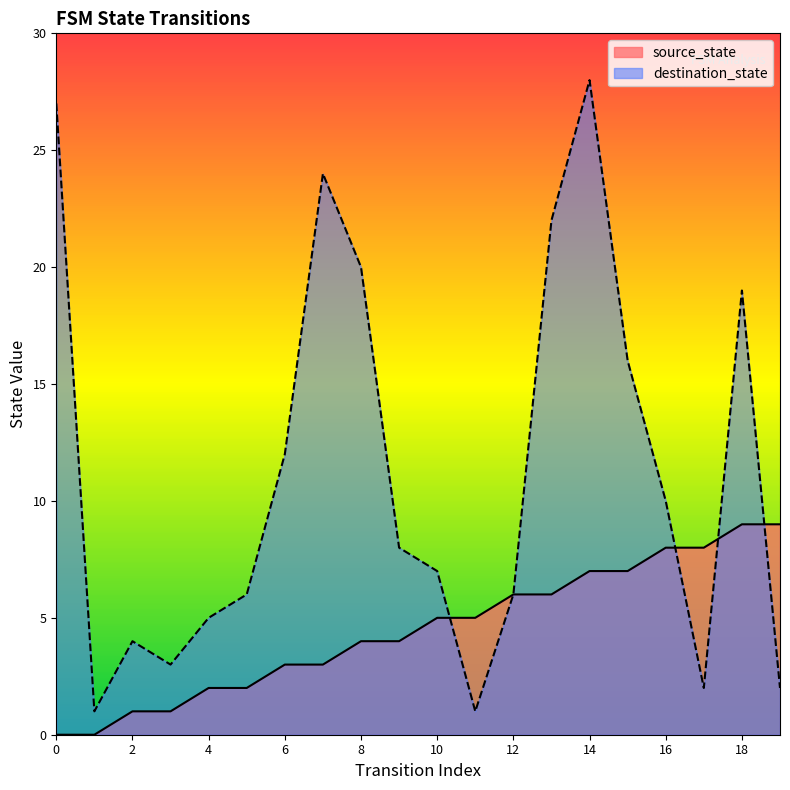

Reading left to right, what are all the values shown in this chart?

source_state: 0	0	1	1	2	2	3	3	4	4	5	5	6	6	7	7	8	8	9	9
destination_state: 27	1	4	3	5	6	12	24	20	8	7	1	6	22	28	16	10	2	19	2